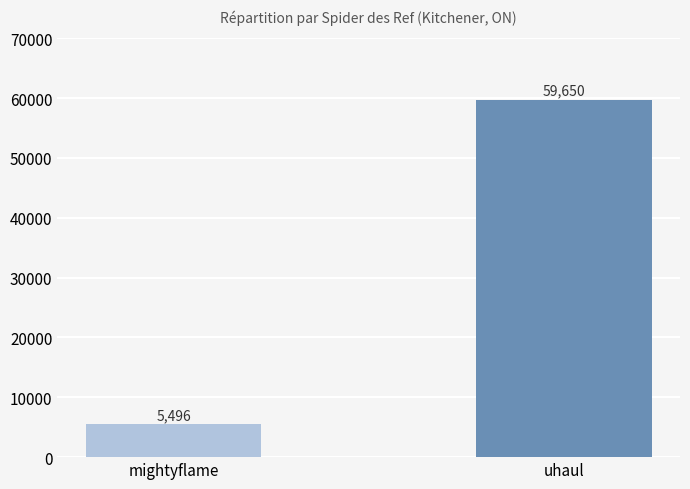

List the labels in order of value, largest first.

uhaul, mightyflame